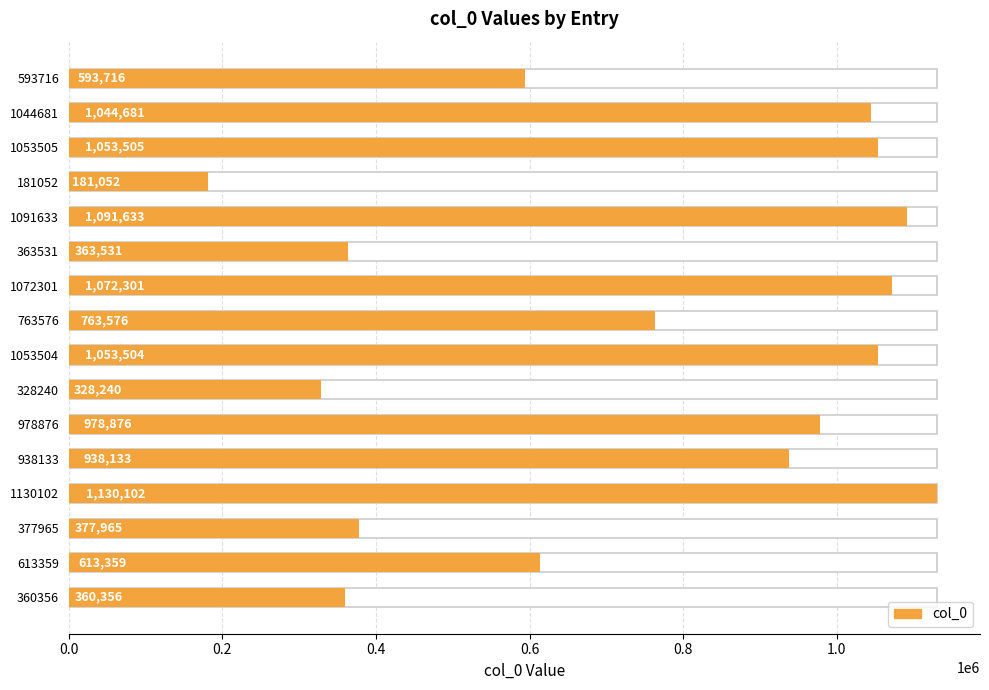

What is the maximum value shown in the chart?

1130102